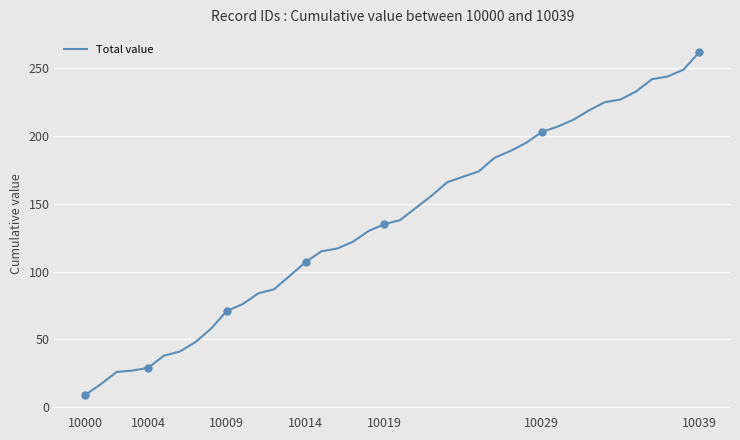

What is the average value?

137